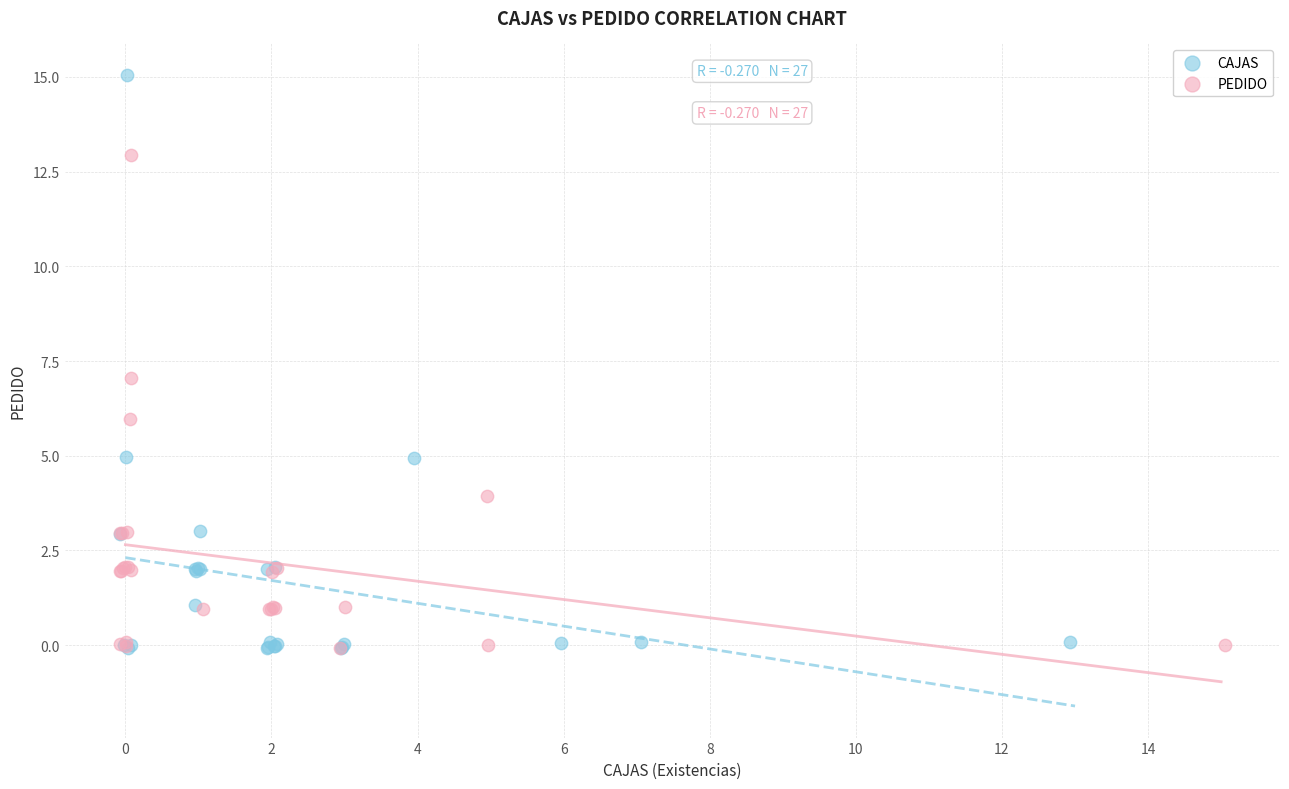

Which series has the largest Y range (max minus min)?

CAJAS